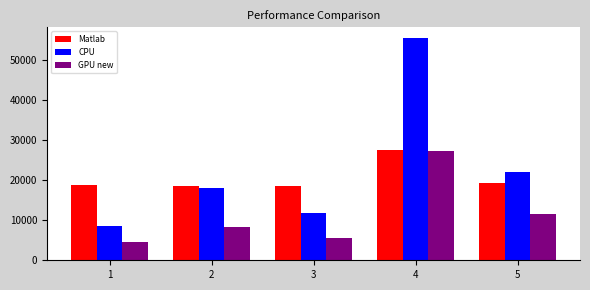

Which series has the largest total across all categories?

CPU